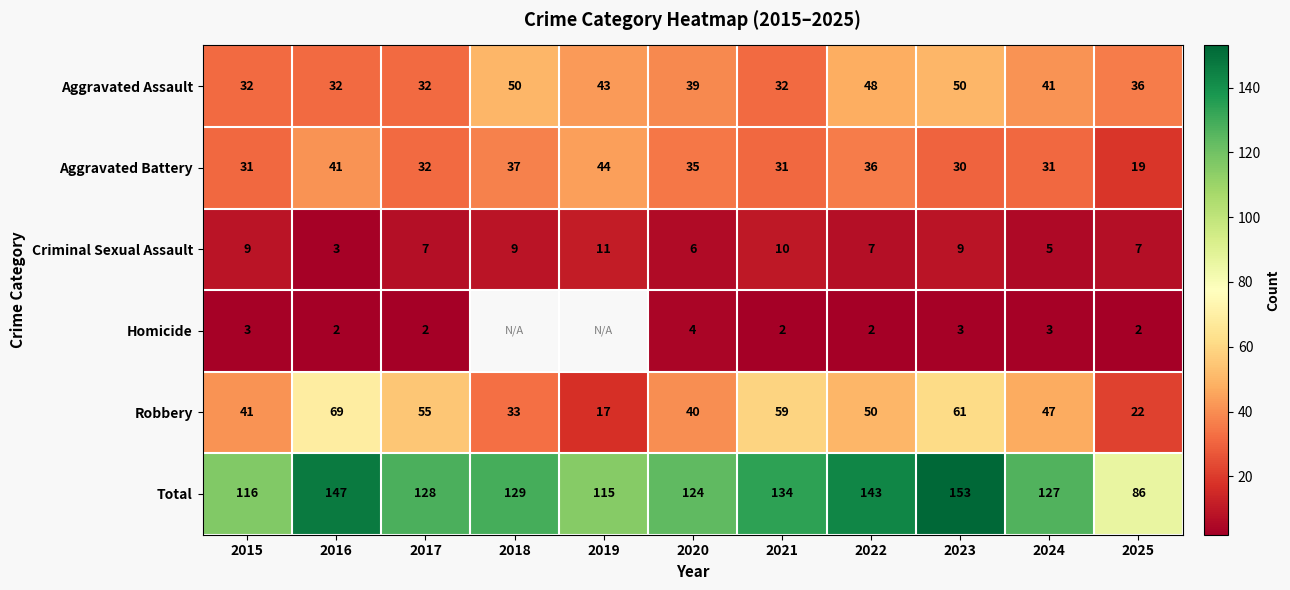

What is the sum of the Aggravated Assault values at 2022 and 2015?

80